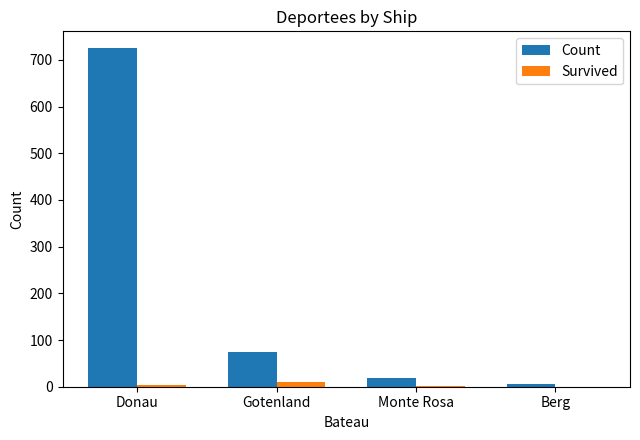

What is the highest value of the Count series?

725